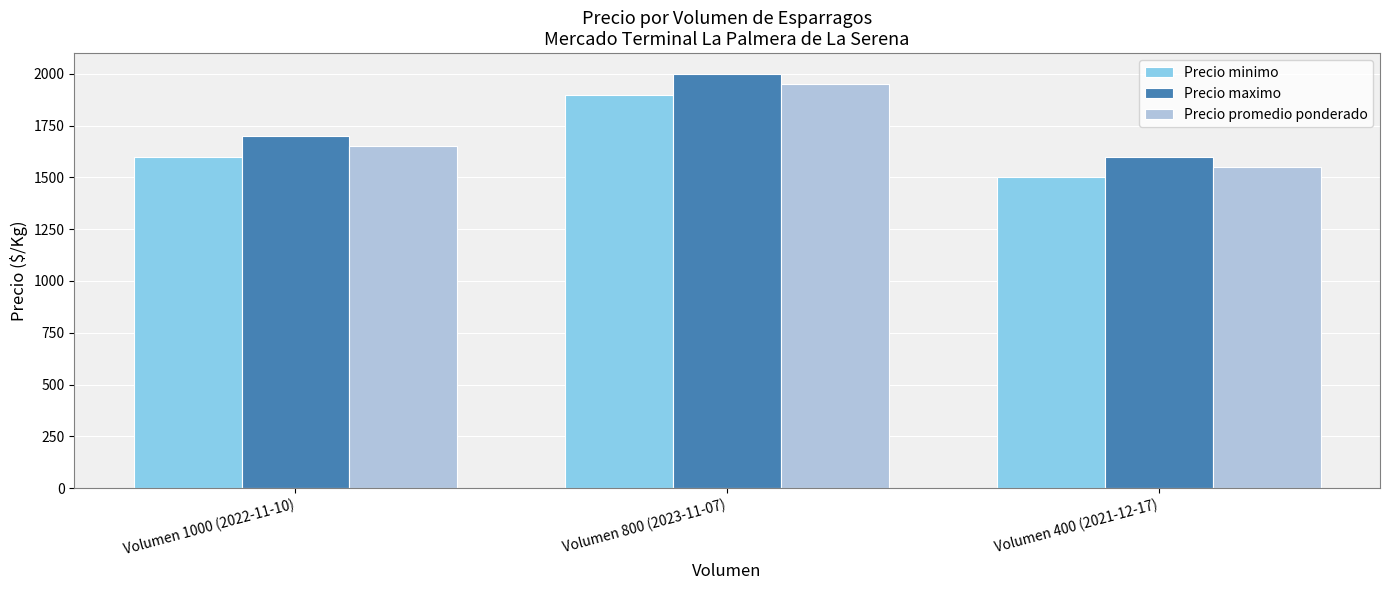

The Precio minimo series shows 2836 at Volumen 1000 (2022-11-10). True or false?

False